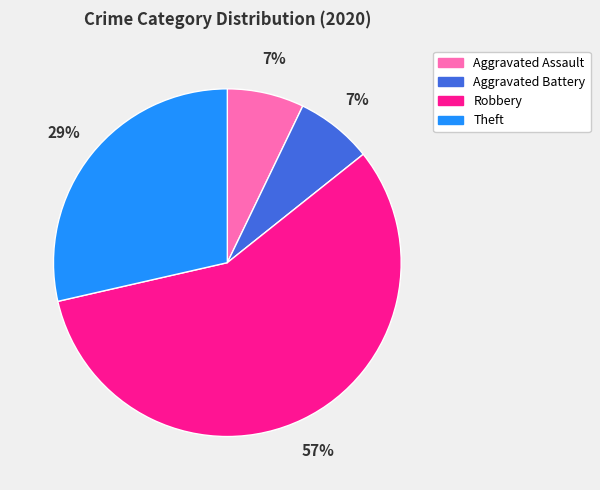

Which slice is the largest?

Robbery